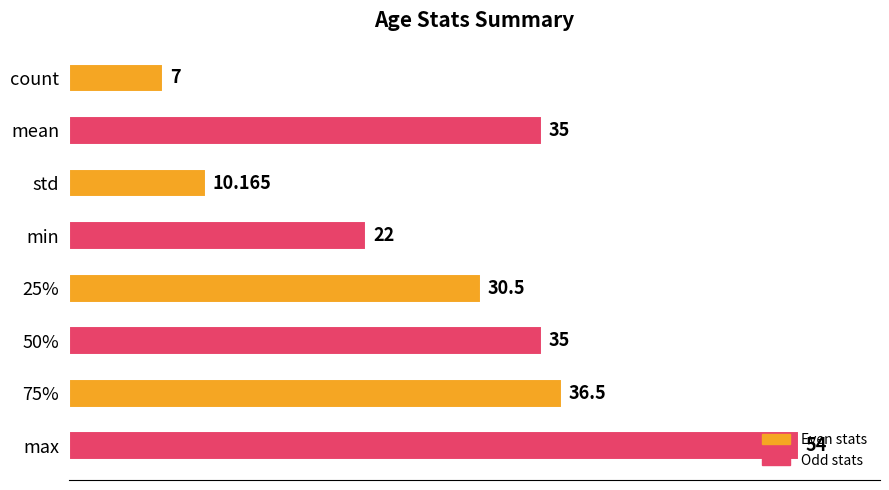

Which has a higher value, max or std?

max